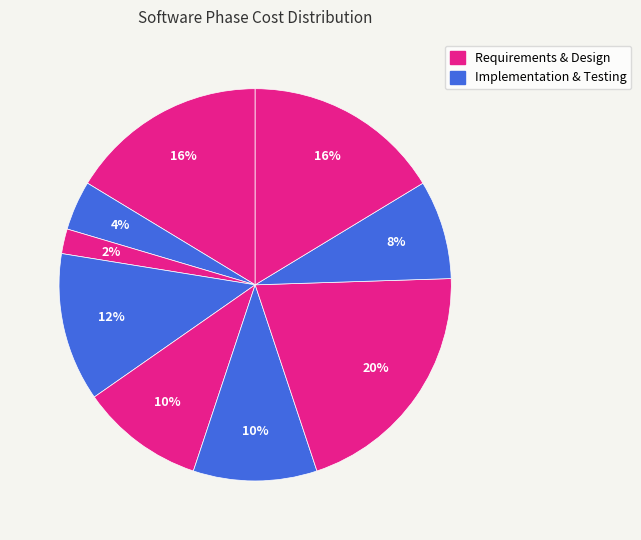

How many slices are in this pie chart?

9